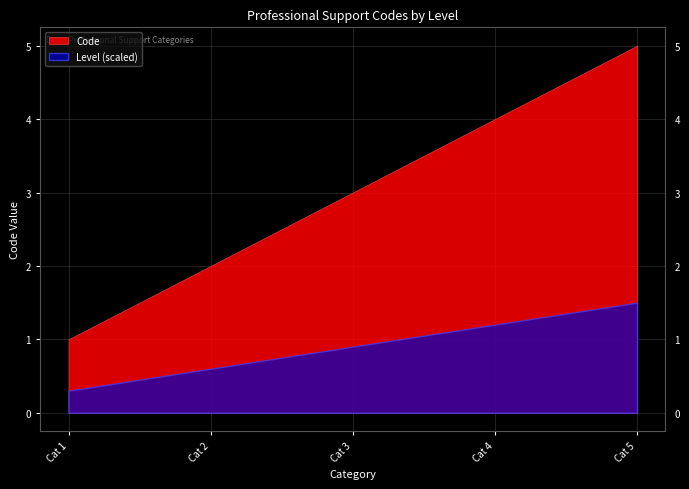

The Code series shows 2.0 at Cat 2. True or false?

True